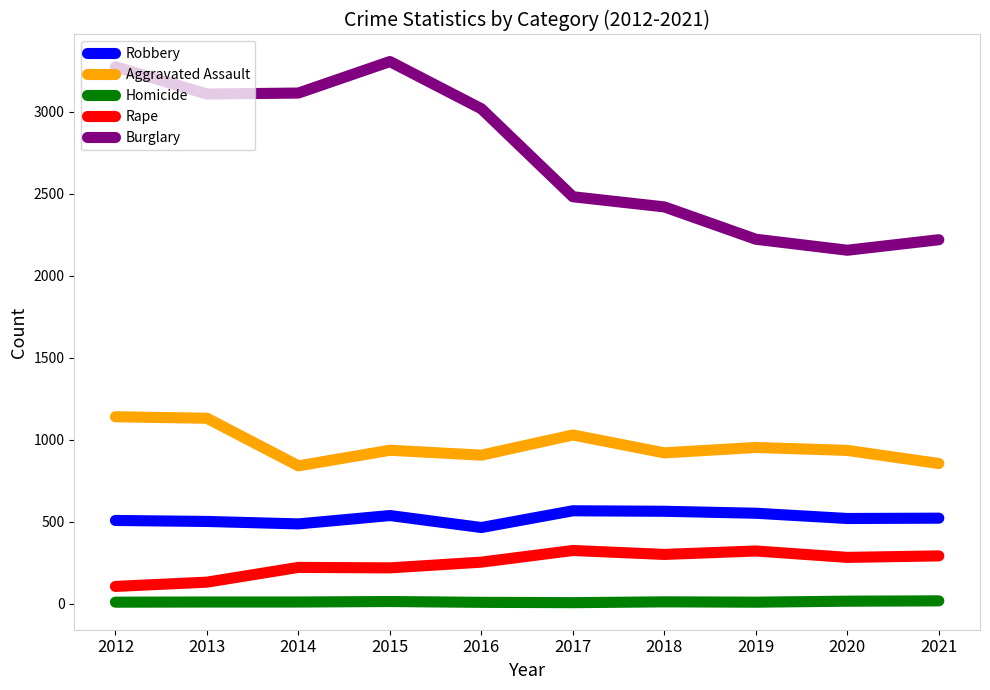

Where does the Aggravated Assault series first go above 936?

2012